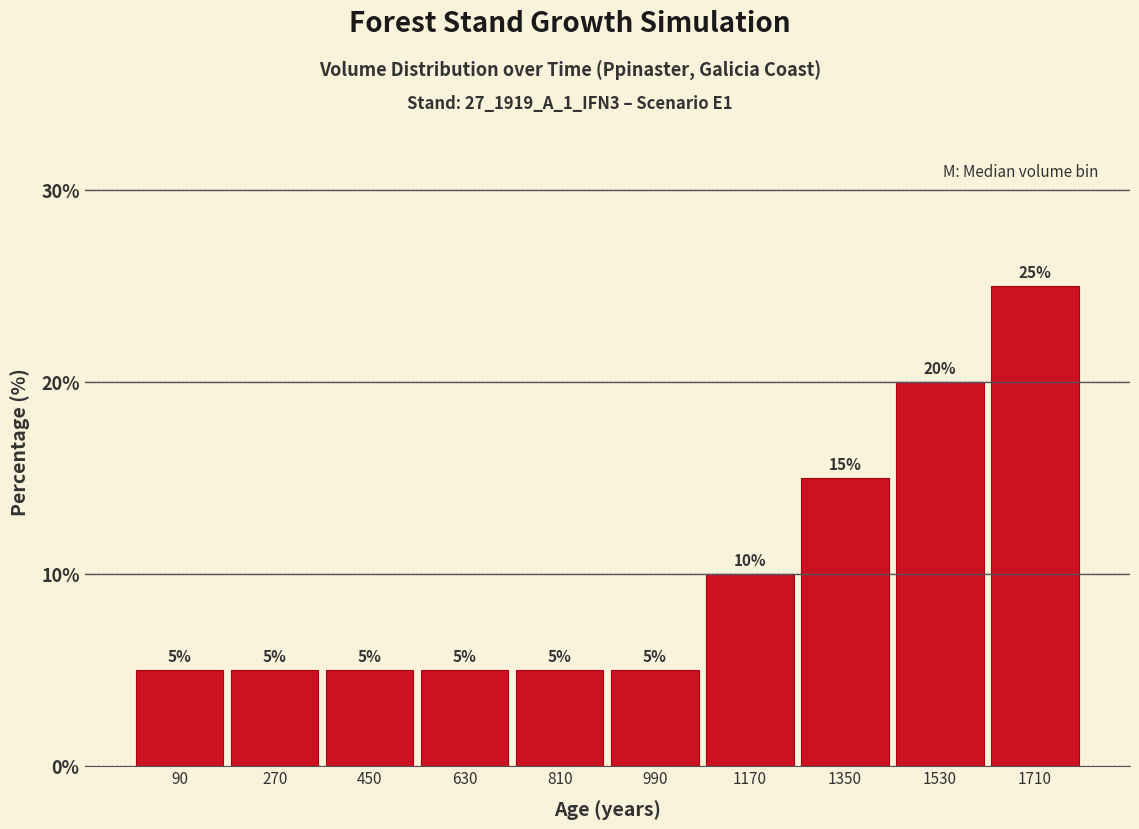

What is the height of the bar covering 900 to 1080 on the x-axis?

5